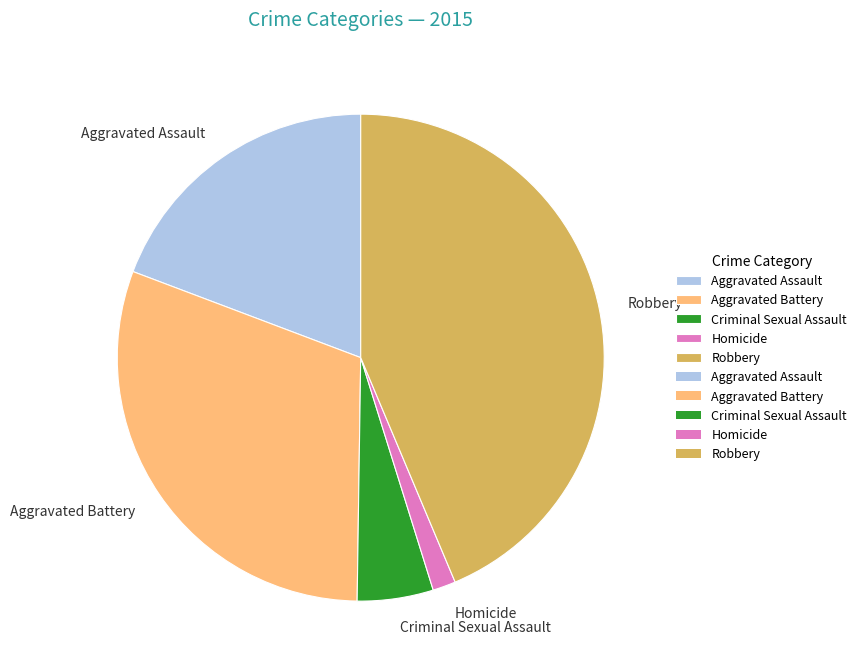

Rank the categories by value from highest to lowest.

Robbery, Aggravated Battery, Aggravated Assault, Criminal Sexual Assault, Homicide